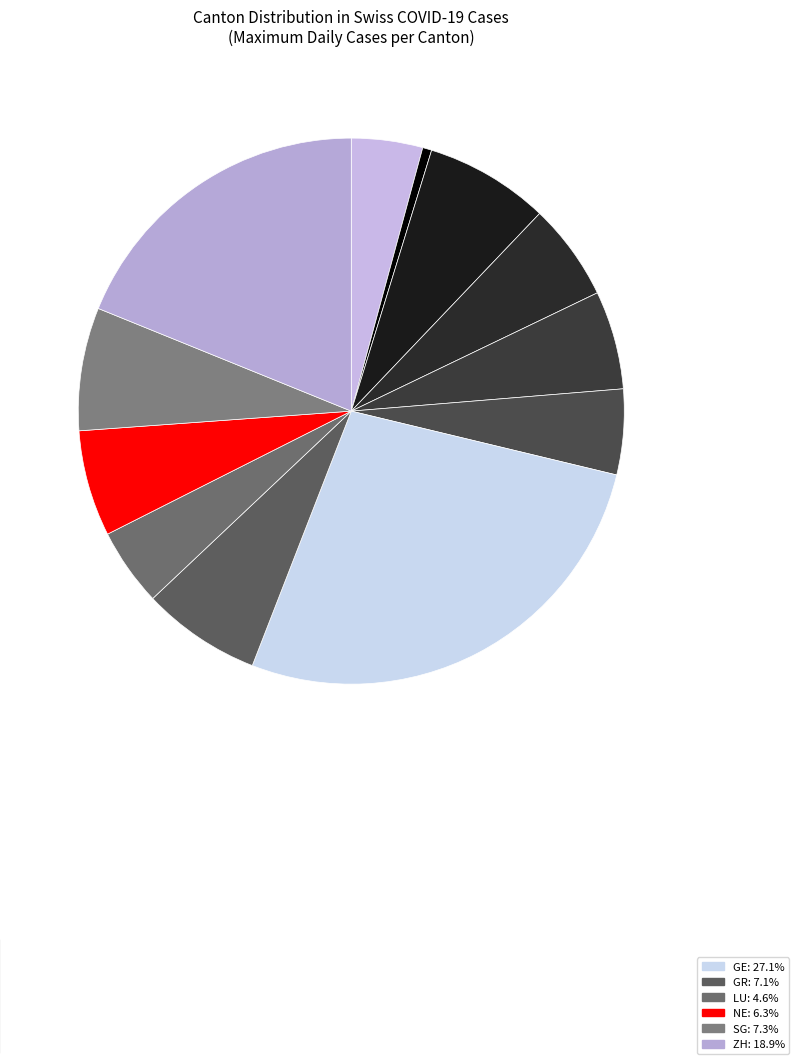

Is there a majority slice in this chart?

No